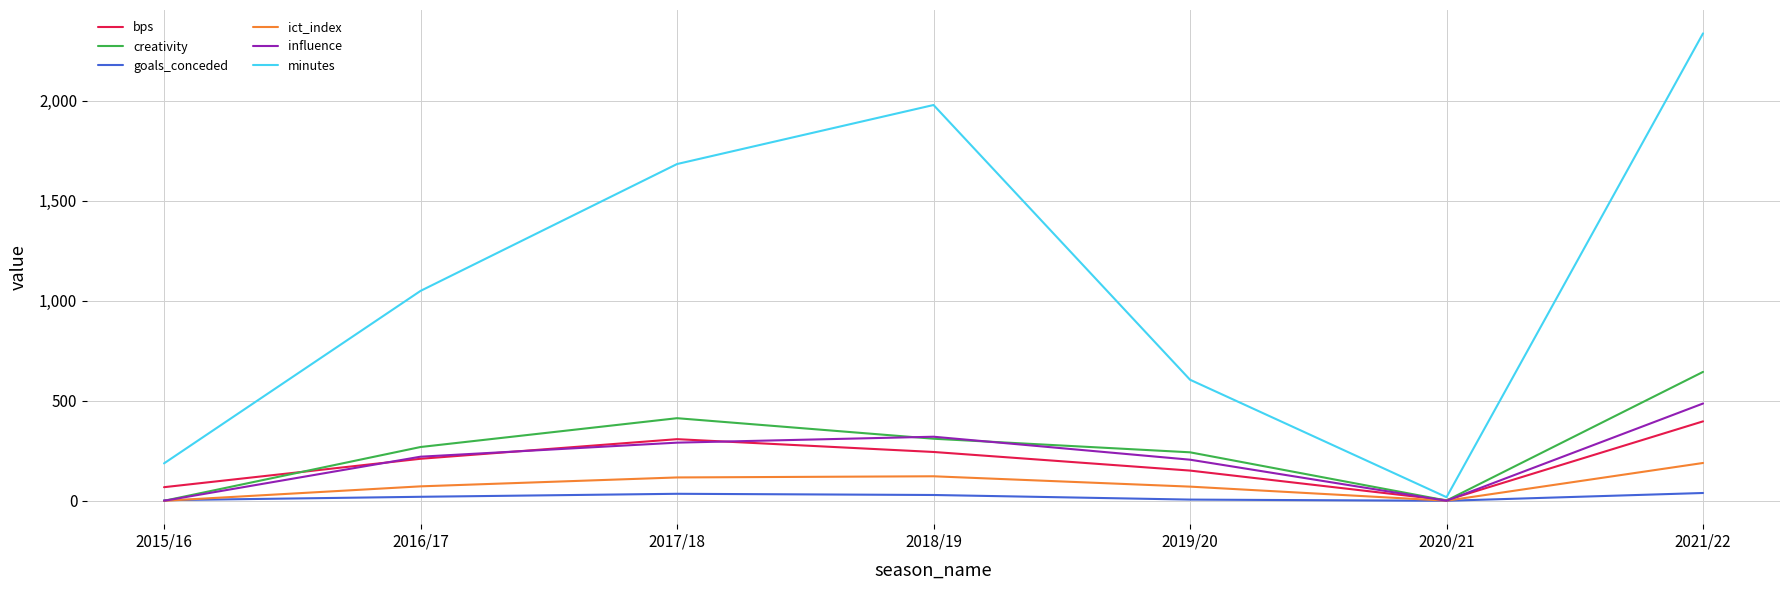

How many interior local valleys does the ict_index series have?

1